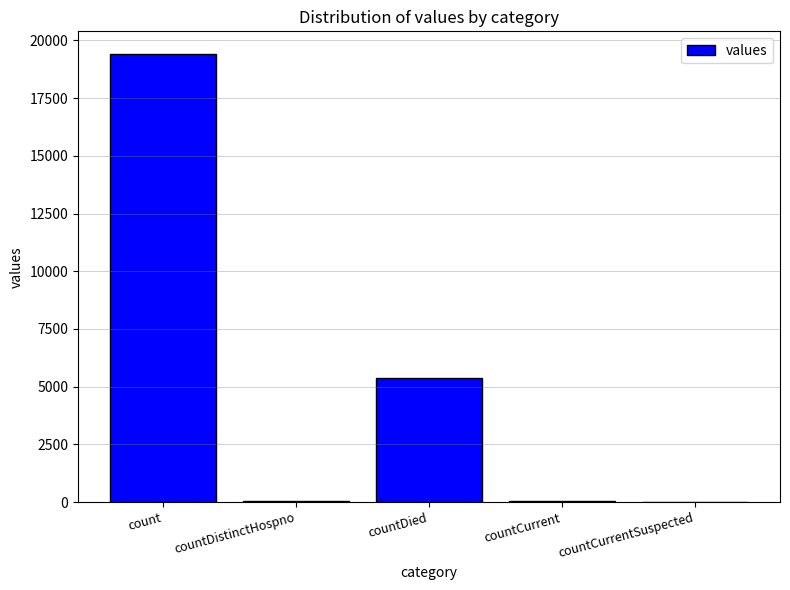

The chart shows a value of 0 at countCurrentSuspected. True or false?

True